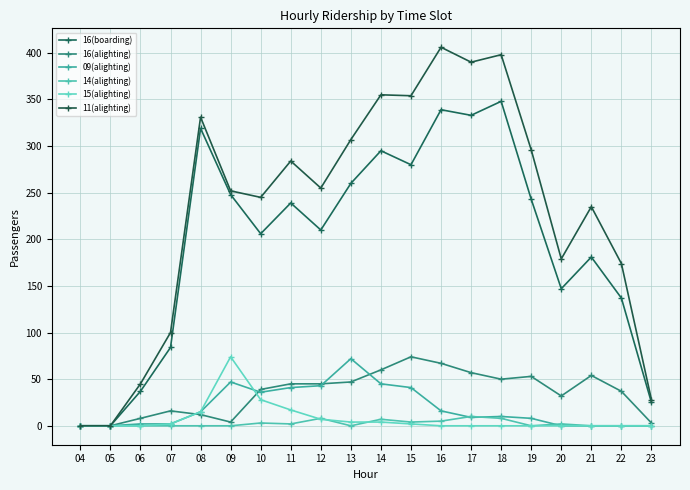

Does the chart have visible grid lines?

Yes